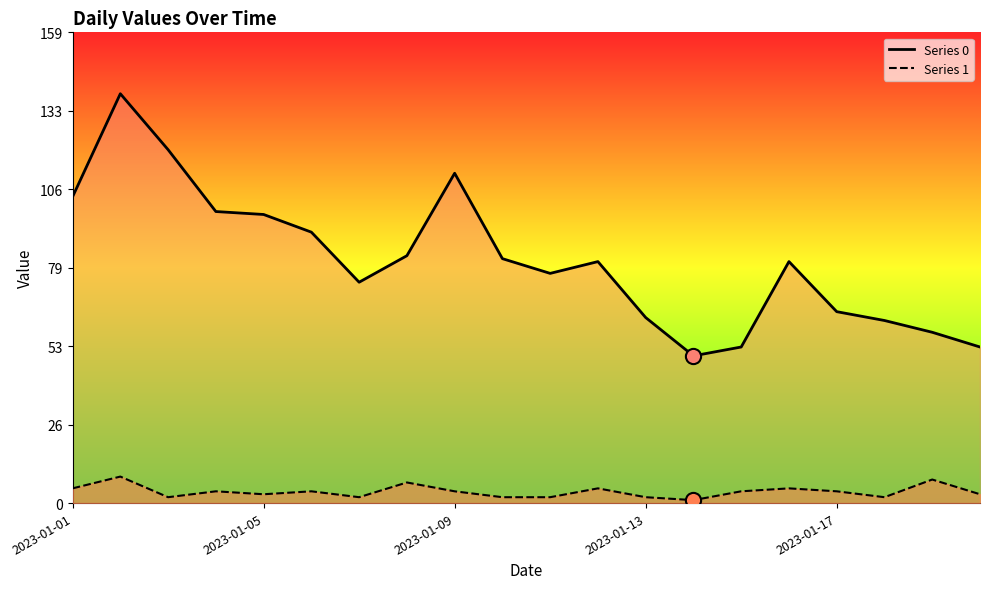

Which series reaches the minimum Y coordinate?

1